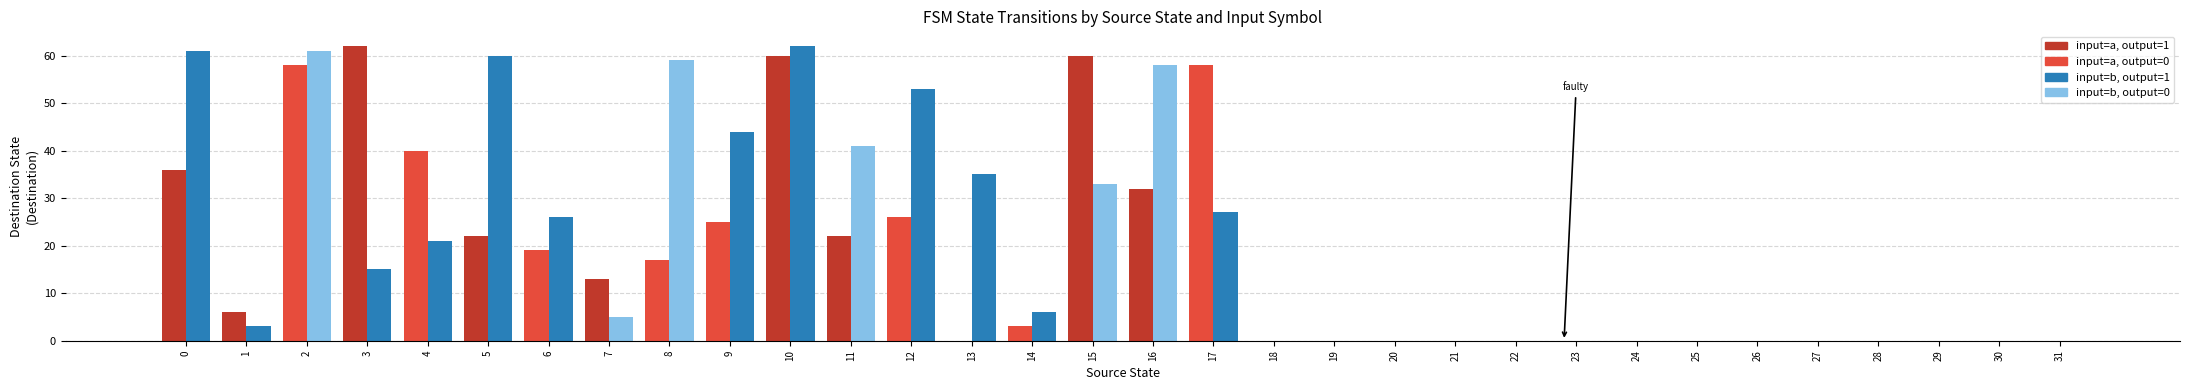

How many series are shown in this chart?

2